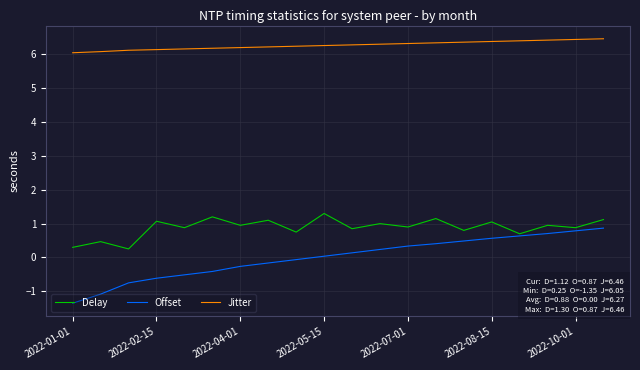

Which series has the largest total across all categories?

Jitter